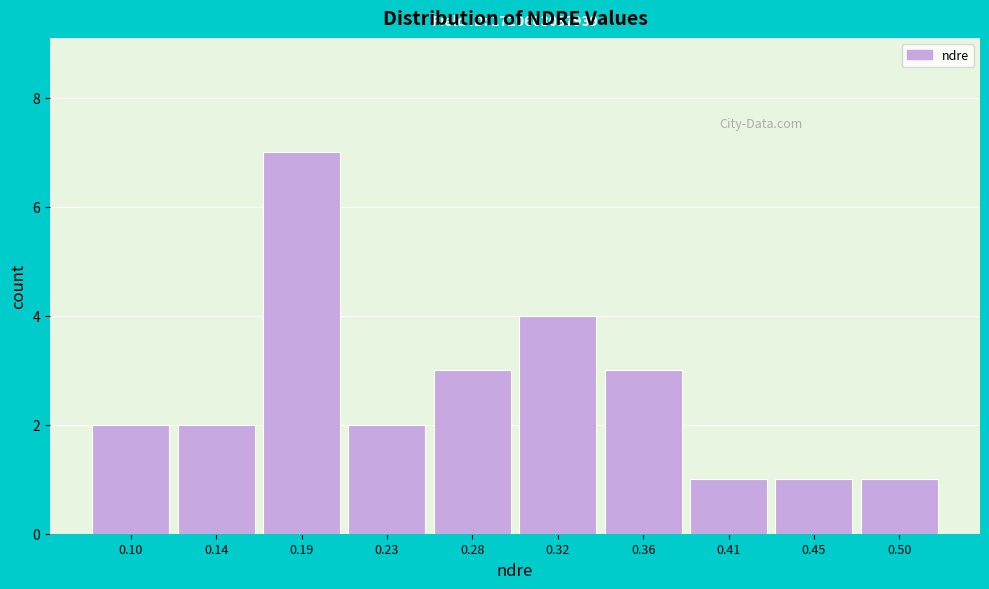

Reading left to right, list all the values displayed in this chart.

2	2	7	2	3	4	3	1	1	1